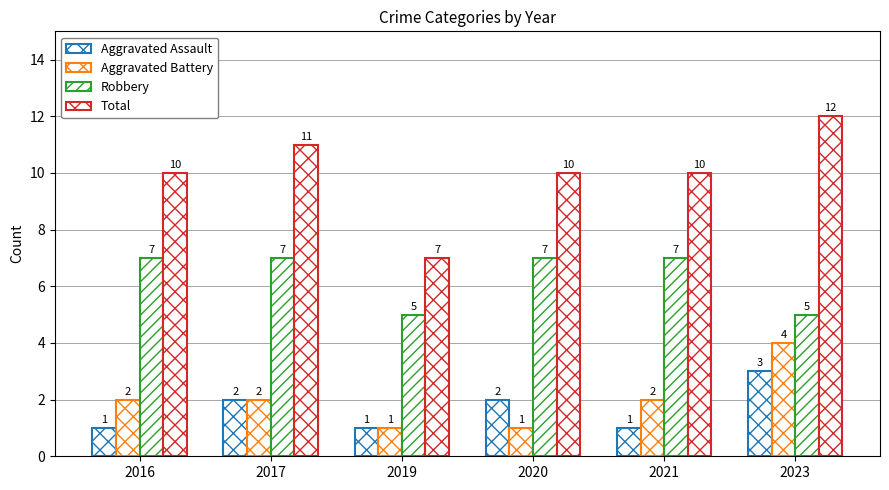

Are the bars grouped side by side (vs. stacked)?

Yes